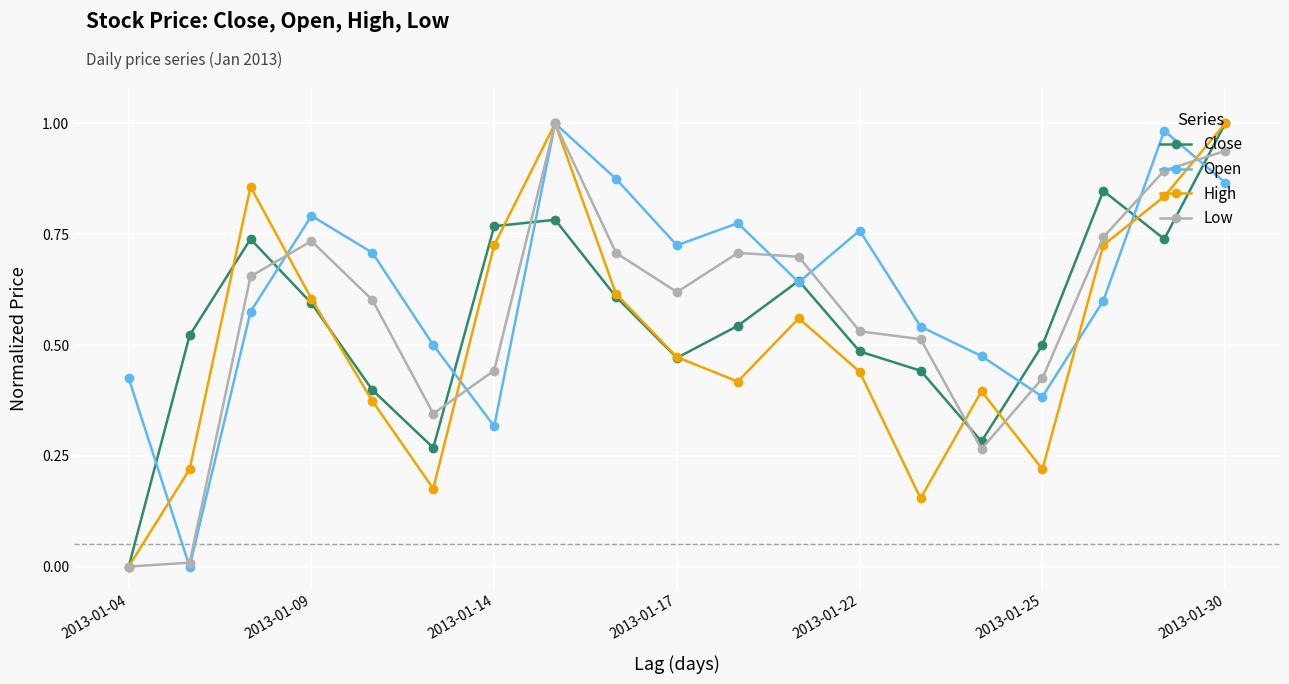

How many interior local valleys does the Open series have?

5